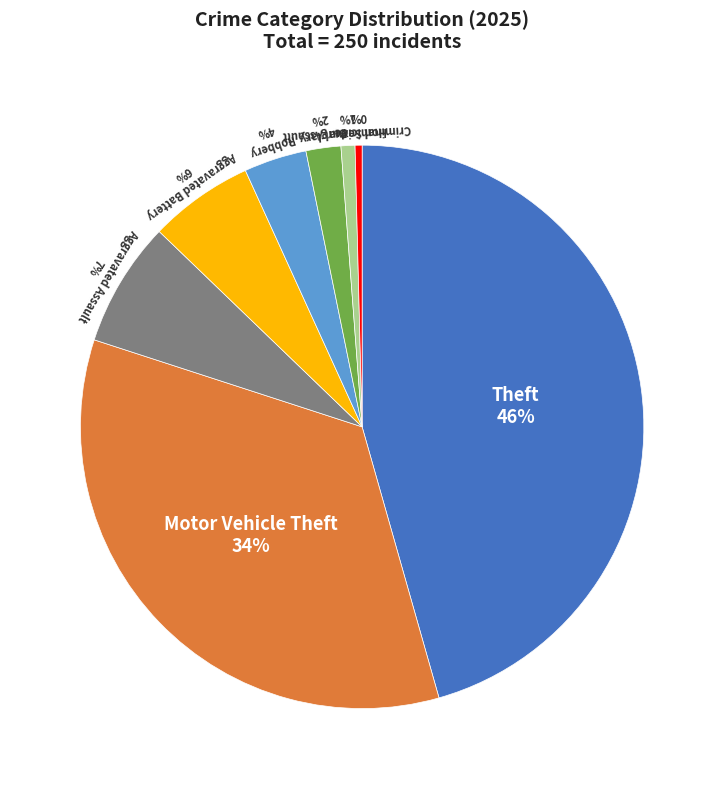

Do Aggravated Assault and Robbery together represent more than half of the pie?

No